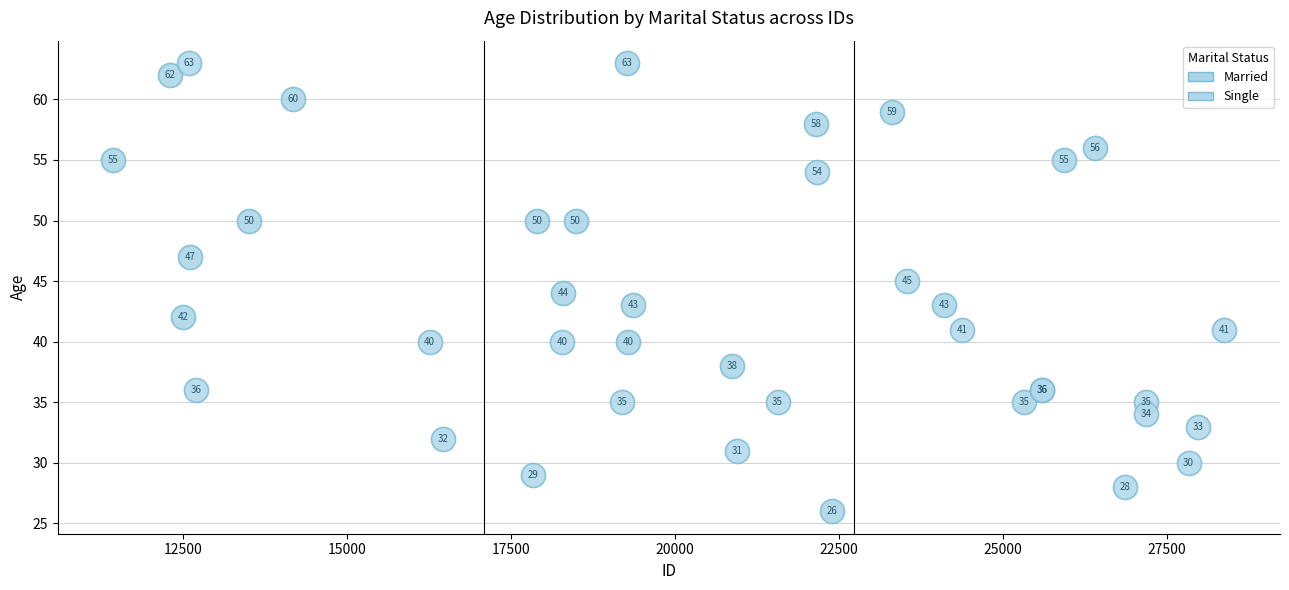

Which series has the largest Y range (max minus min)?

Married